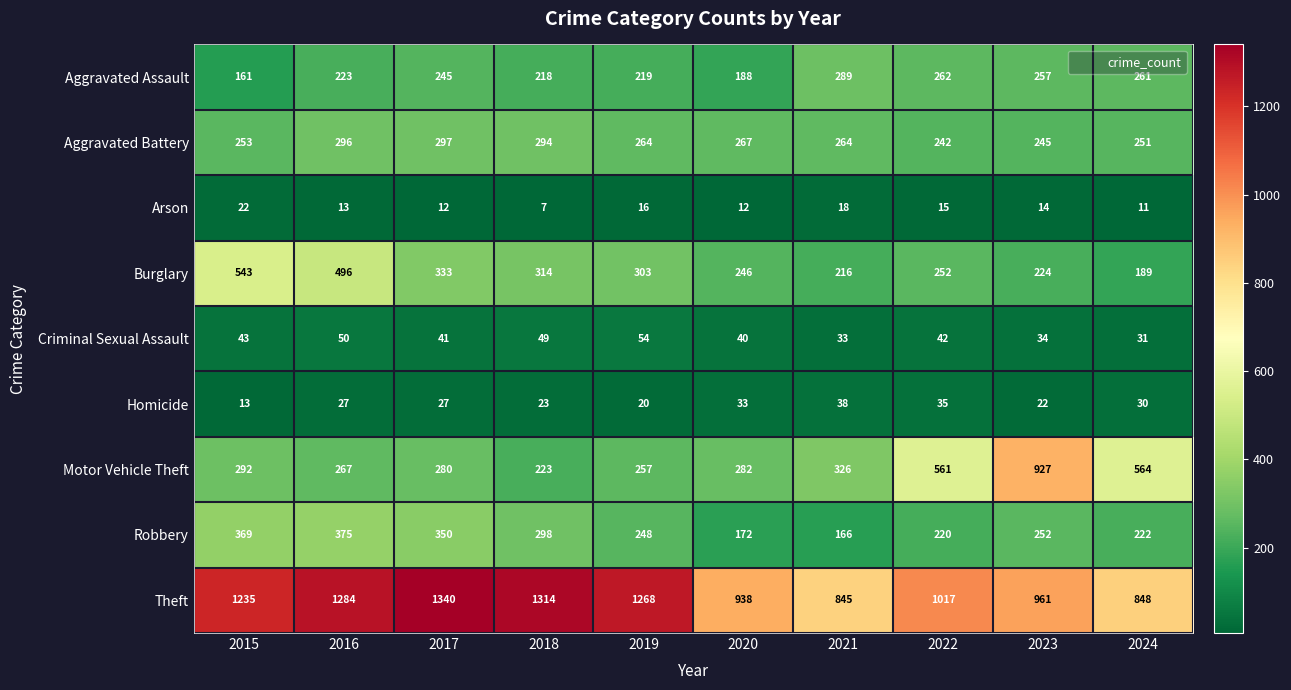

Where does the Robbery series first go above 252?

2015